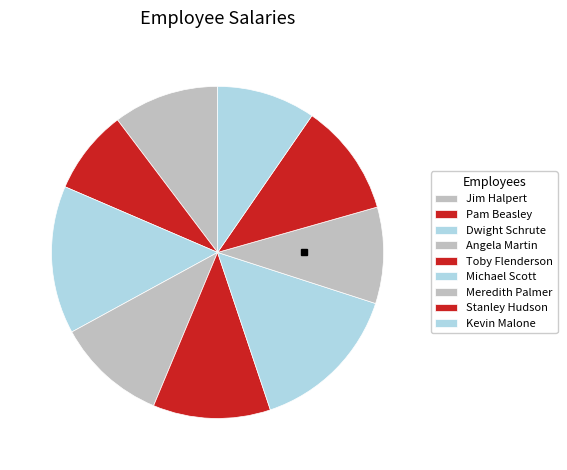

How many segments does this pie chart have?

9